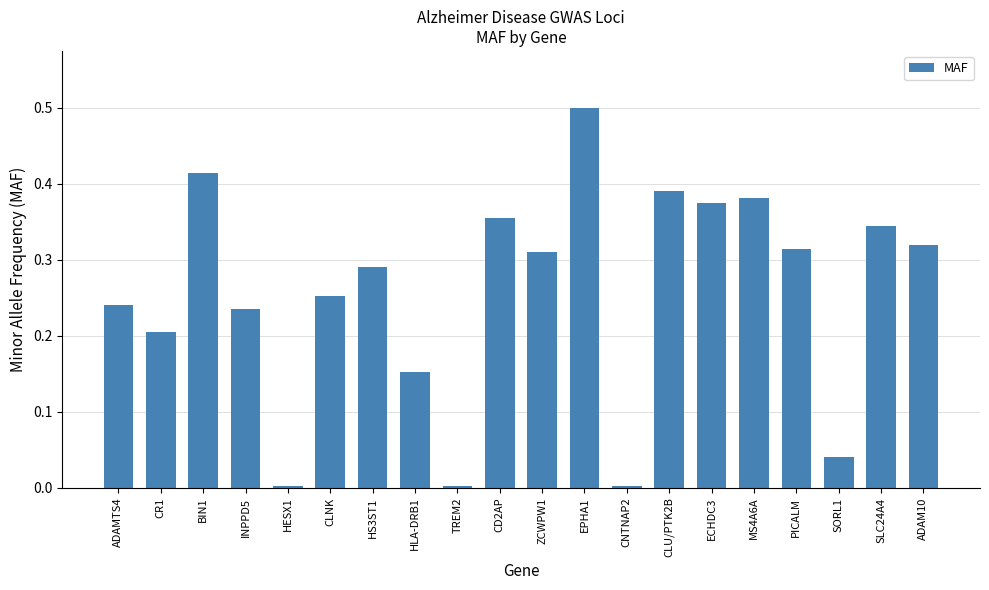

The chart shows a value of 0.1 at ADAMTS4. True or false?

False